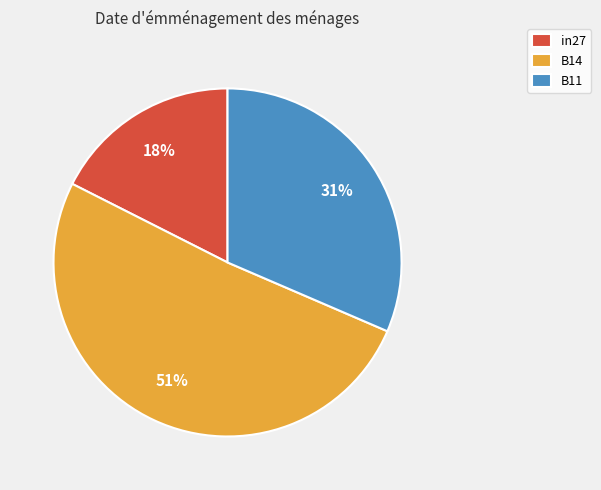

Rank the categories by value from lowest to highest.

in27, B11, B14